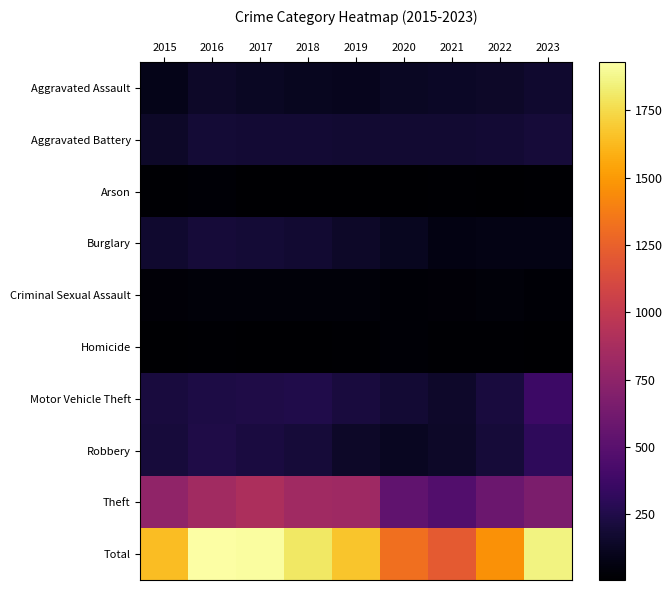

Rank the series at 2019 from highest to lowest value.

Total, Theft, Motor Vehicle Theft, Aggravated Battery, Robbery, Burglary, Aggravated Assault, Criminal Sexual Assault, Homicide, Arson